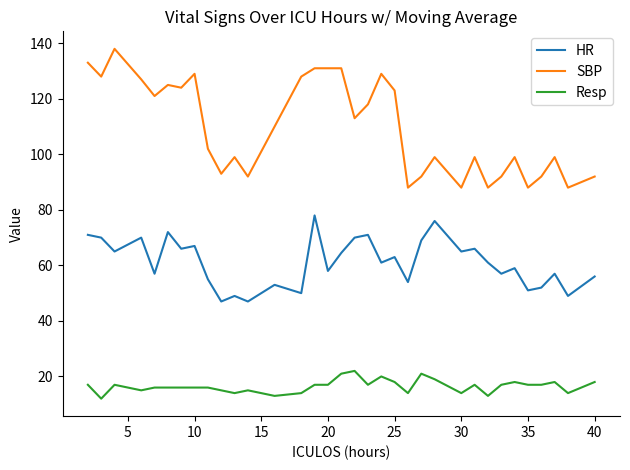

List the series in order of their peak value, lowest first.

Resp, HR, SBP